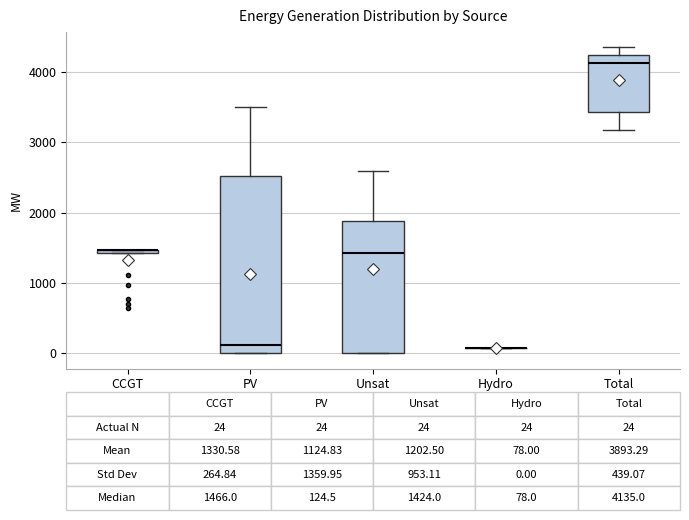

Comparing the boxes themselves (not the whiskers), which one is the tallest?

PV